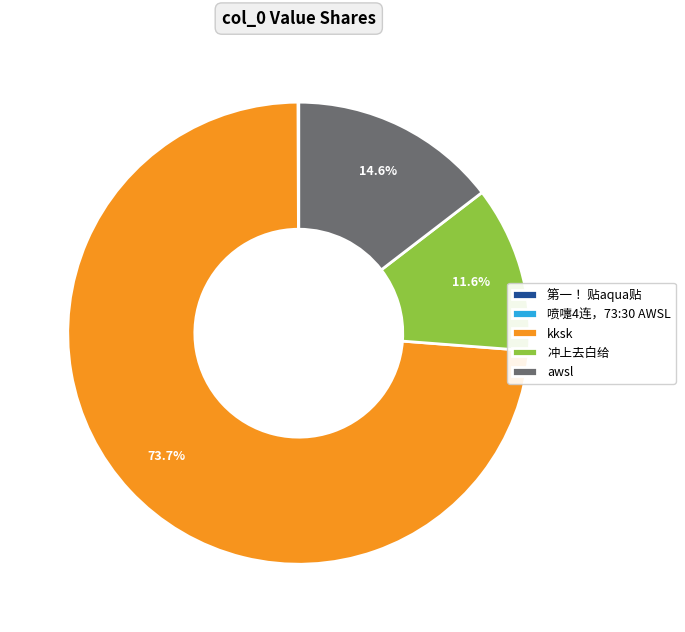

True or false: 冲上去白给 accounts for 19% of the total.

False